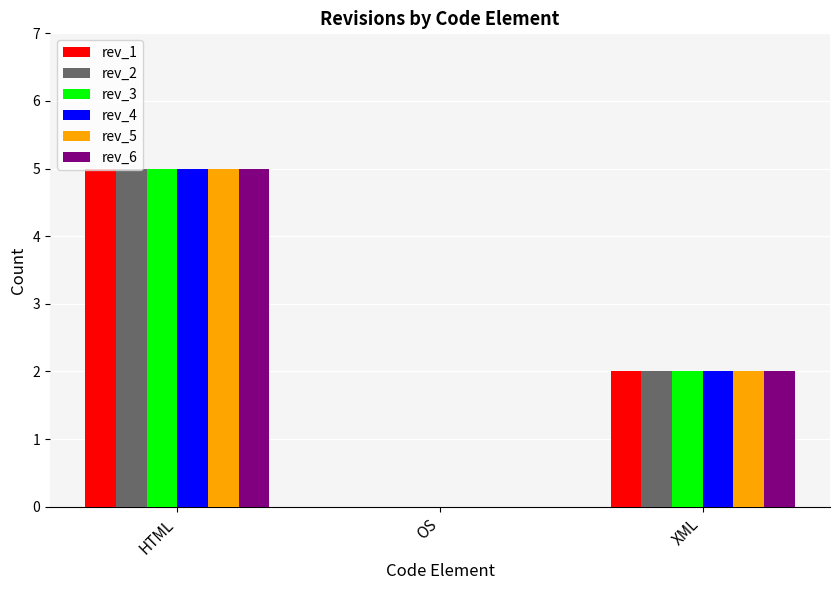

The rev_5 series shows 3 at HTML. True or false?

False